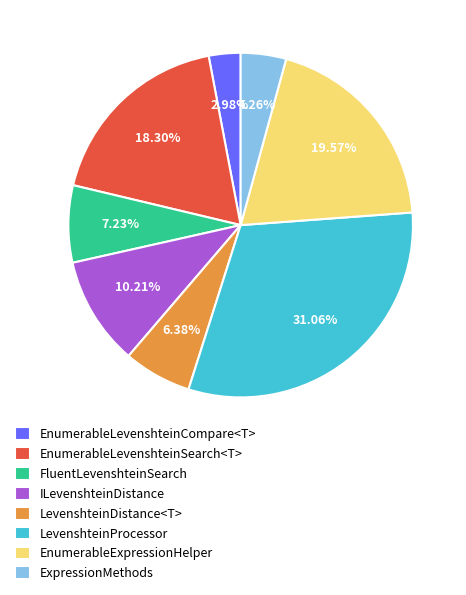

To the nearest percent, what is the difference between the largest and smallest slice percentages?

28%